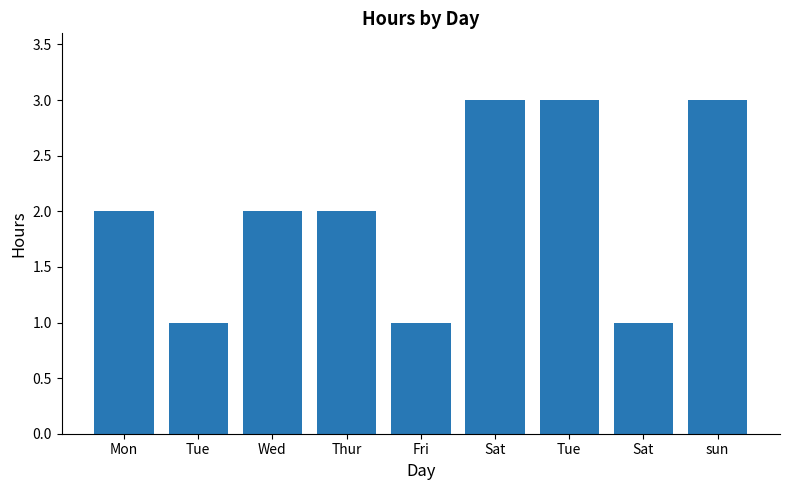

What is the smallest value displayed?

1